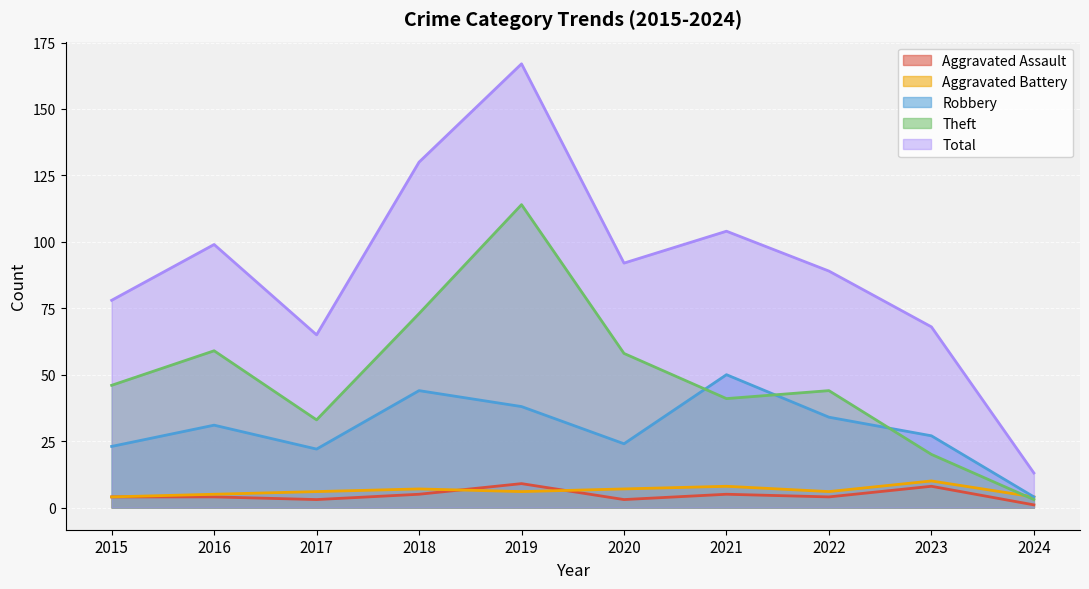

Rank the series by their maximum value, from lowest to highest.

Aggravated Assault, Aggravated Battery, Robbery, Theft, Total